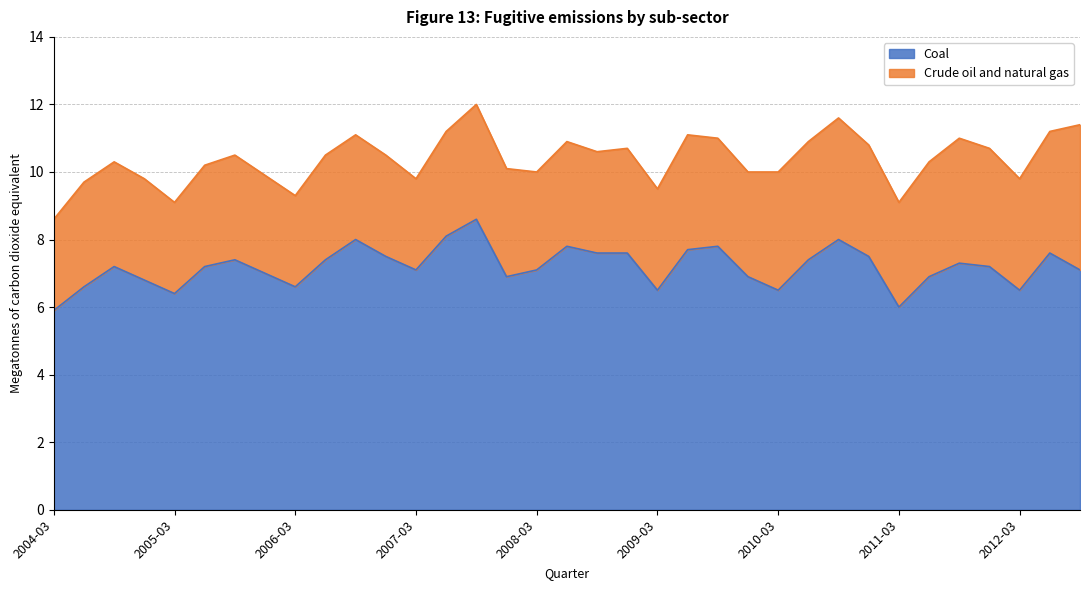

How many lines are shown in the chart?

2